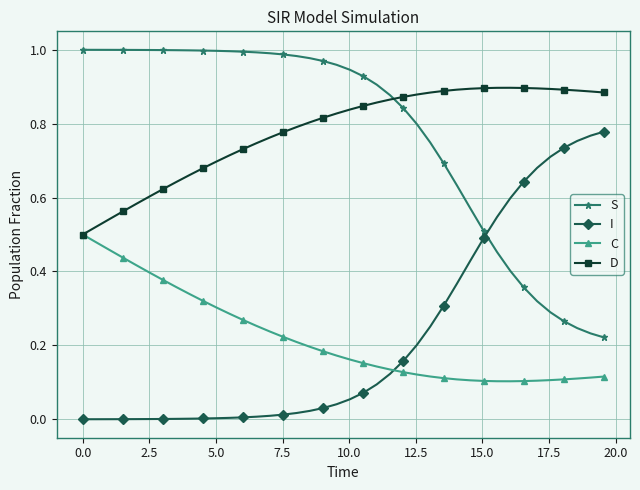

How many categories are shown in the chart?

40